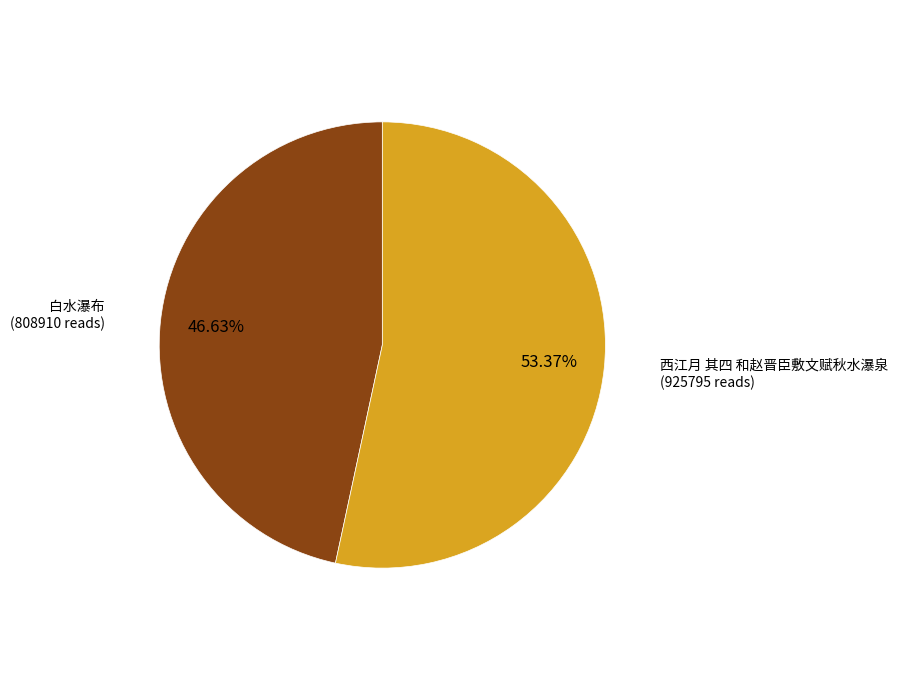

Between 白水瀑布 and 西江月 其四 和赵晋臣敷文赋秋水瀑泉, which is larger?

西江月 其四 和赵晋臣敷文赋秋水瀑泉